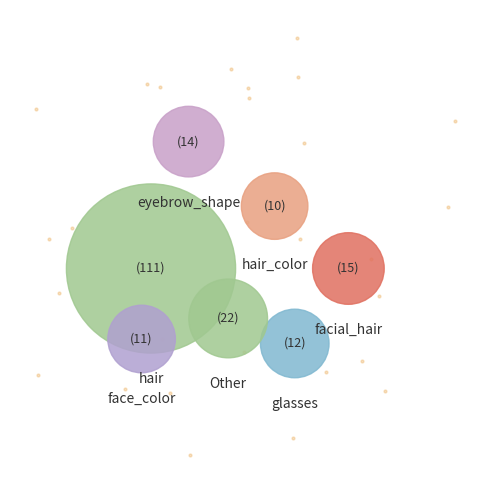

Does any single category account for the majority?

Yes